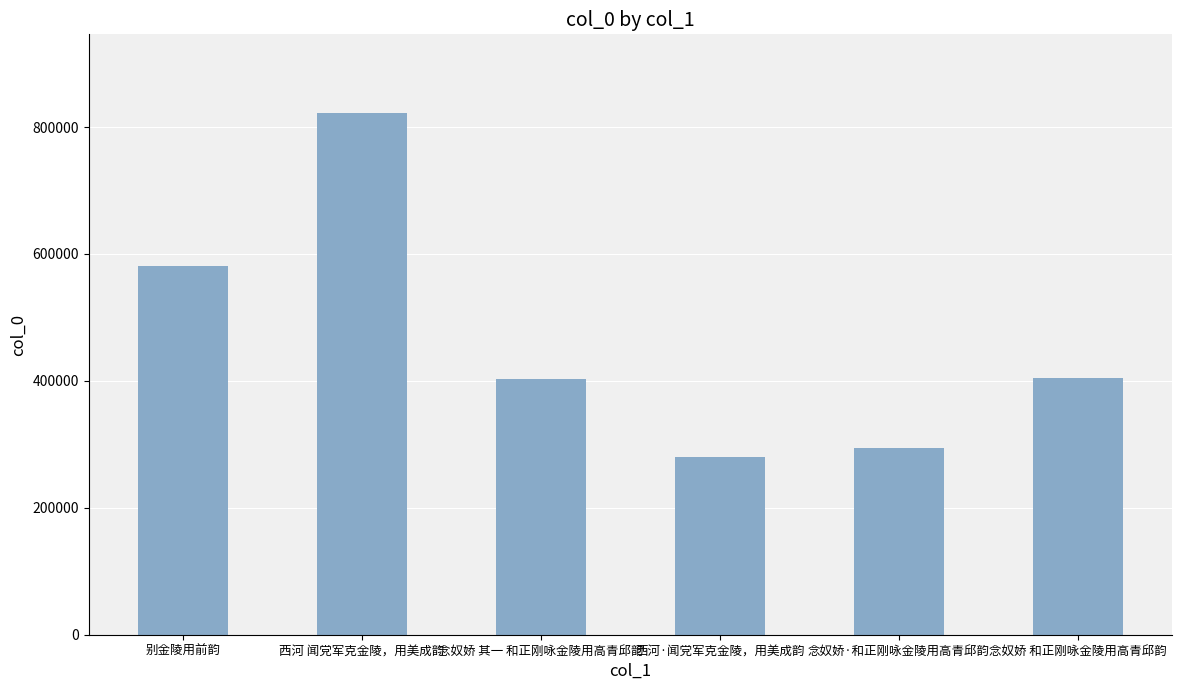

The chart shows a value of 171065 at 念奴娇 和正刚咏金陵用高青邱韵. True or false?

False